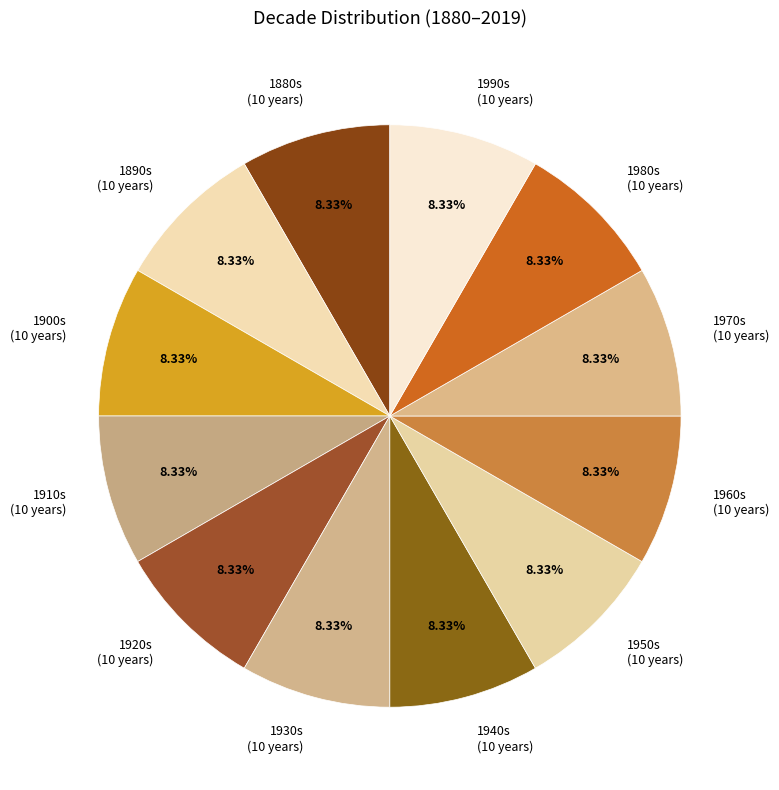

Approximately how many times larger is the value at 1950s (10 years) compared to 1930s (10 years)?

1.0